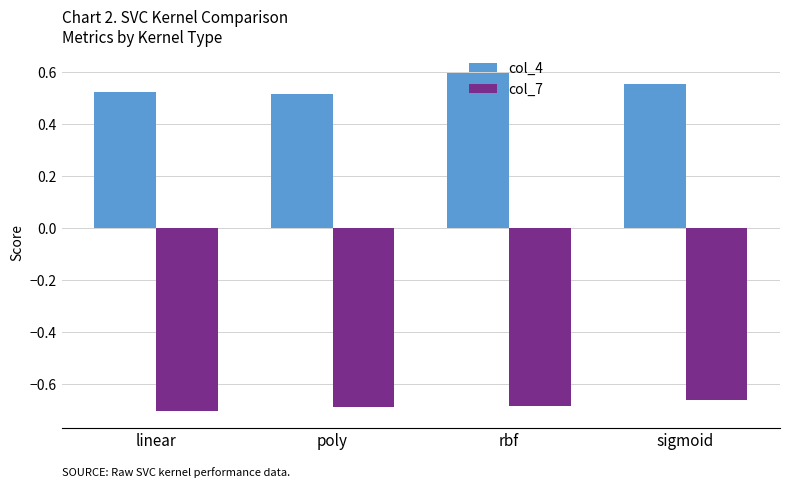

The value of col_4 at rbf is 0.2. True or false?

False